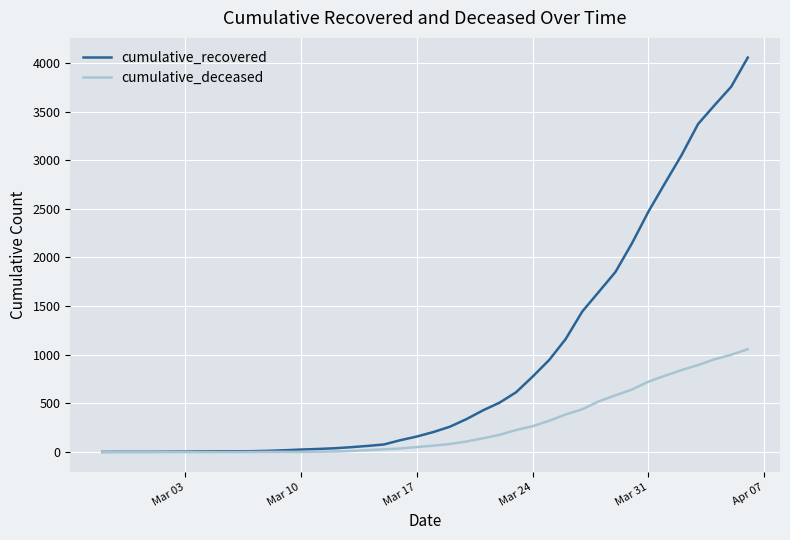

What is the difference between the maximum and second lowest values in the cumulative_recovered series?

4051